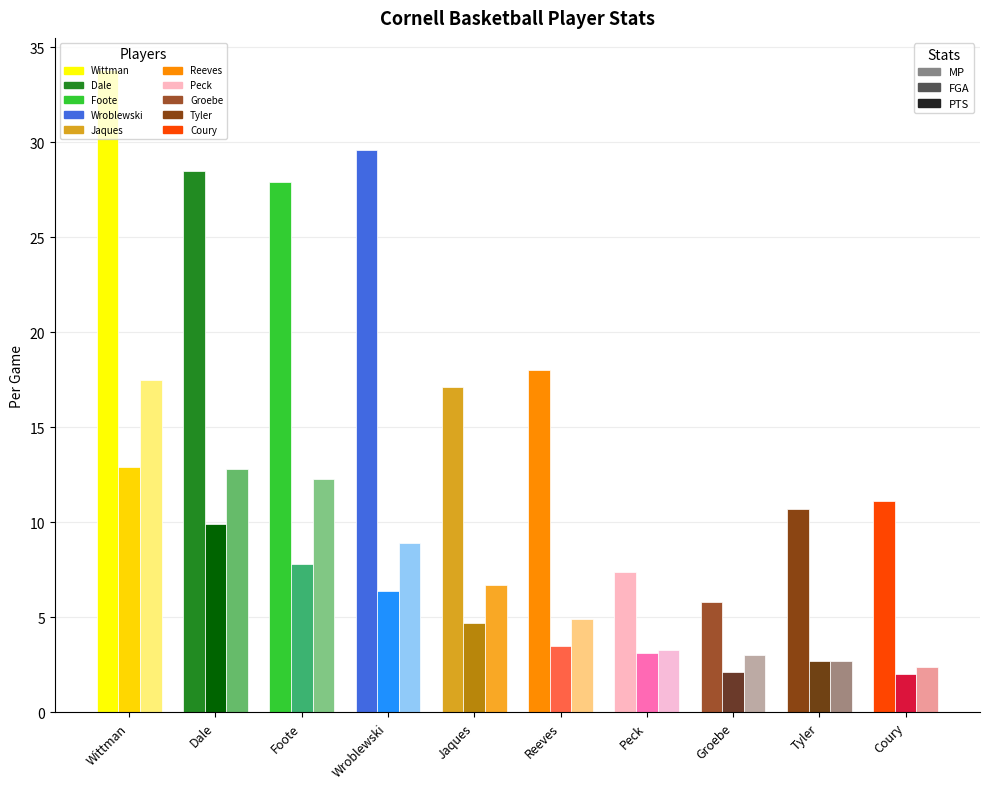

What is the total value across all series at Coury?

15.5